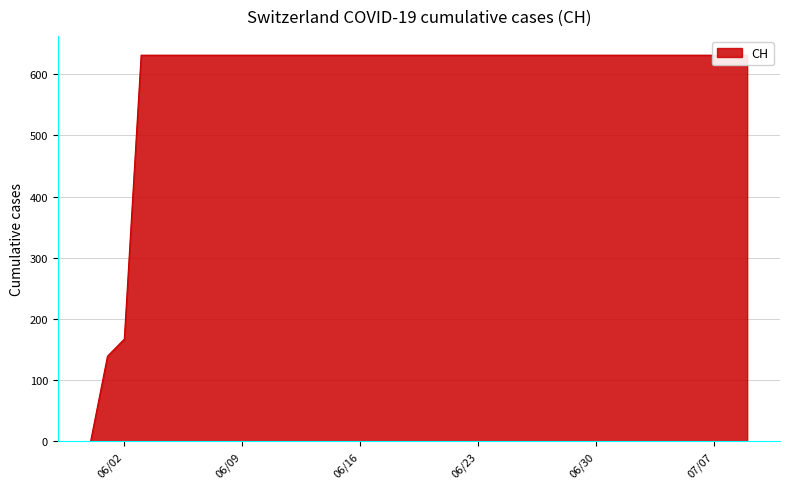

Which label corresponds to the smallest value in the chart?

2020-05-31